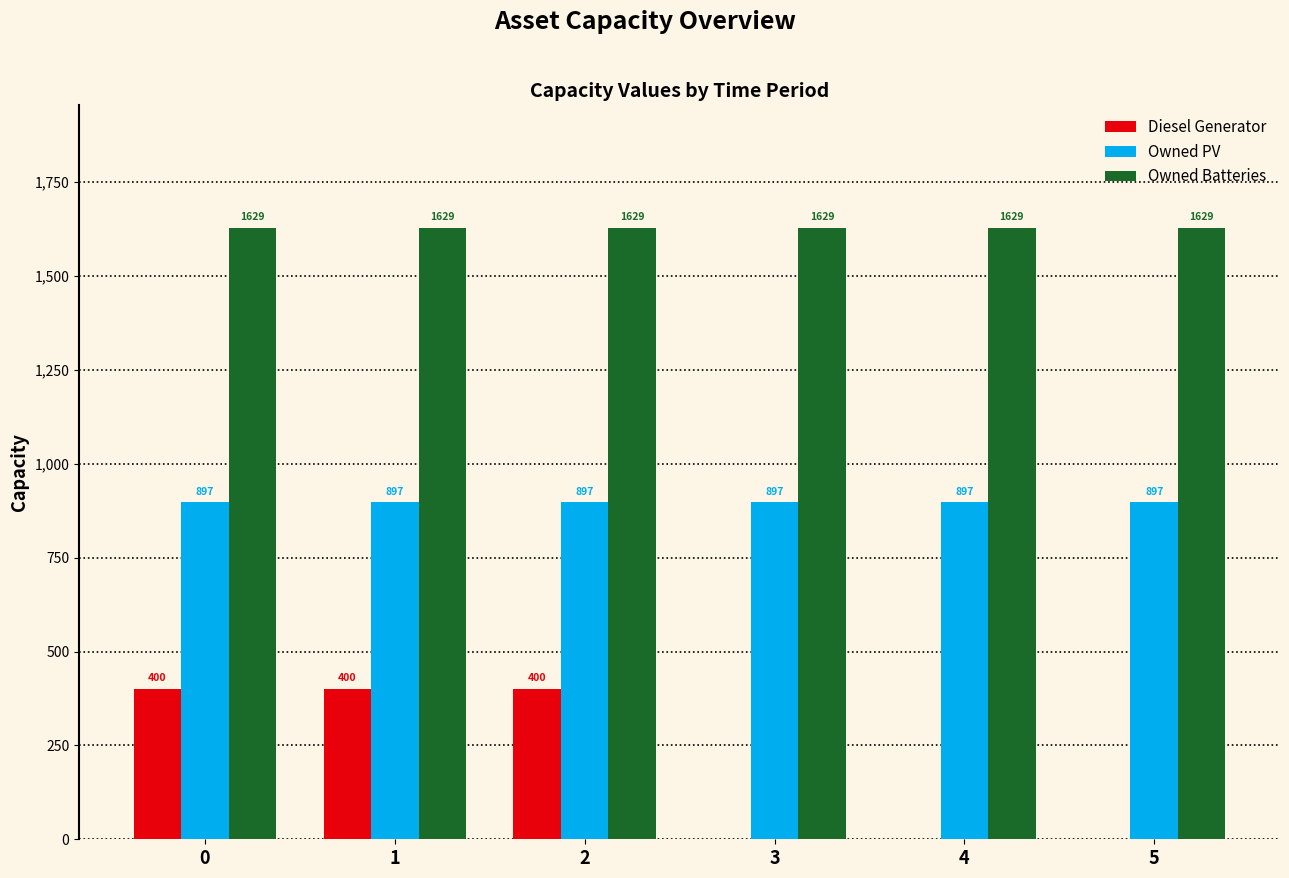

What is the total value across all series at 4?

2526